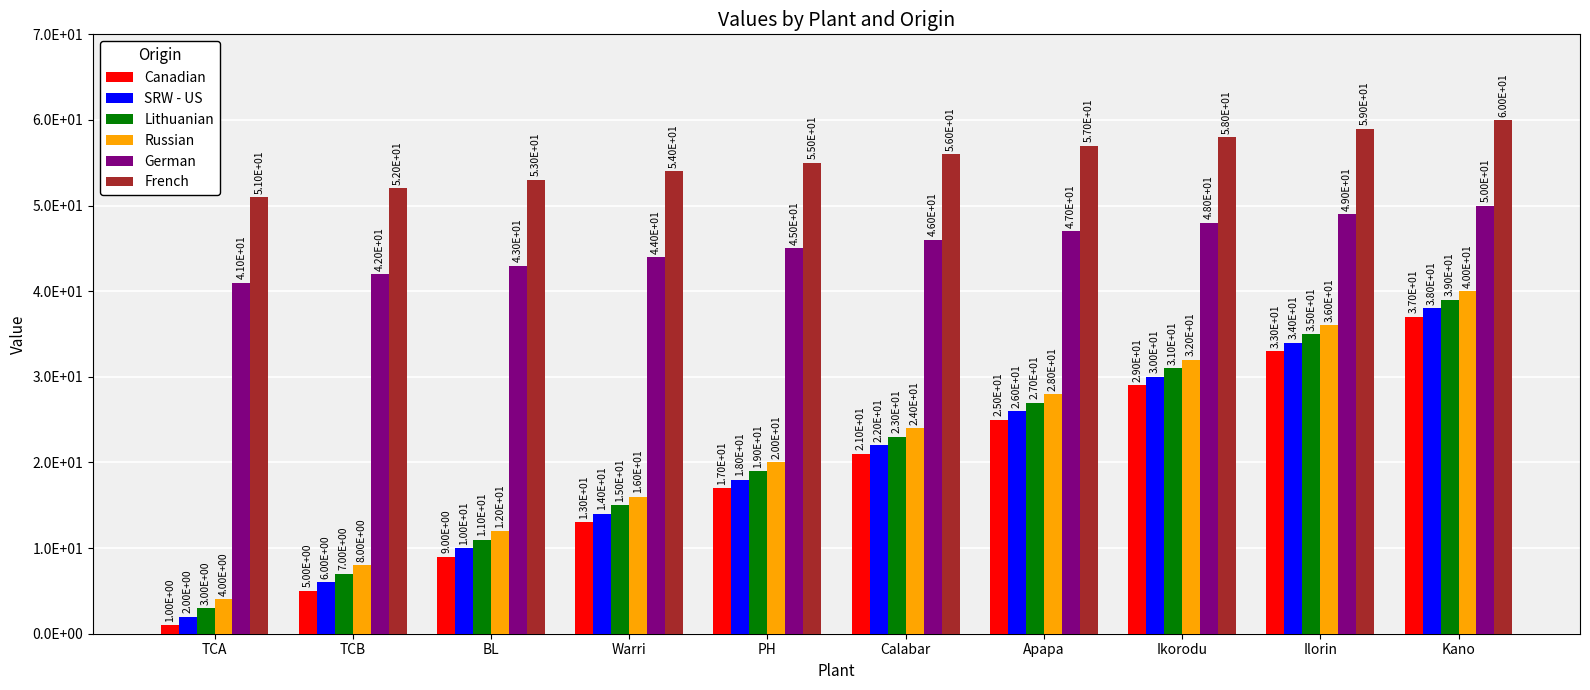

What are all the series names shown in the legend?

Canadian, SRW - US, Lithuanian, Russian, German, French